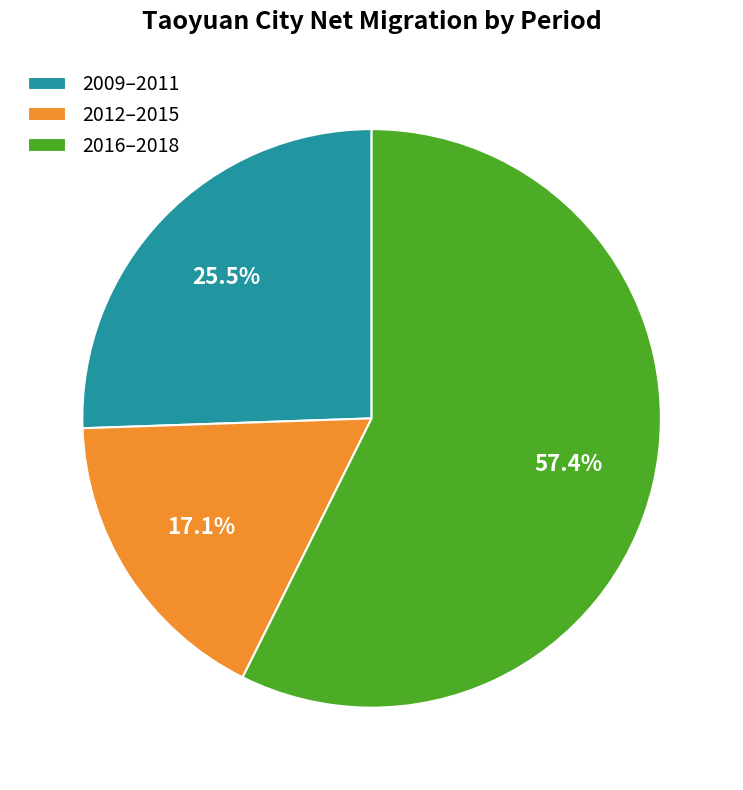

What is the smallest slice in the pie chart?

2012–2015